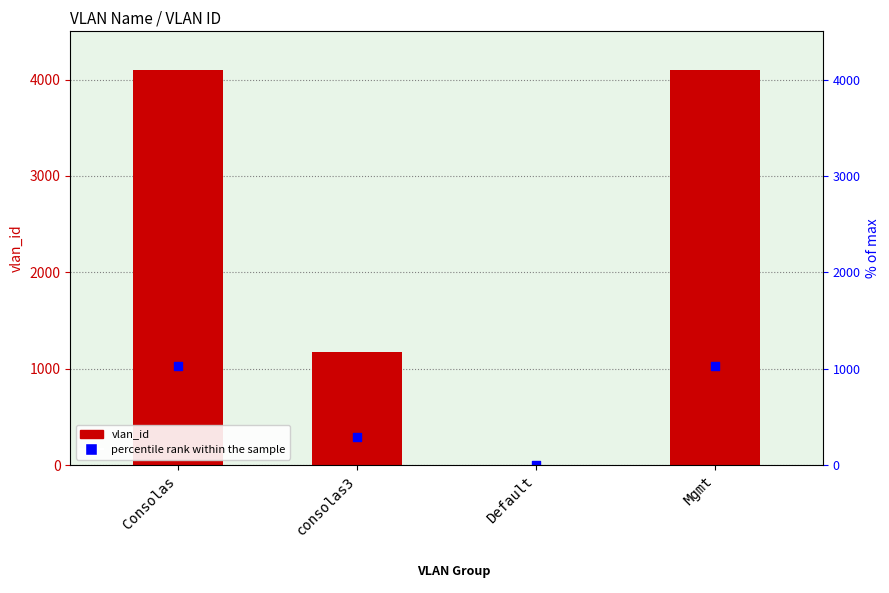

Which series reaches the maximum Y coordinate?

vlan_id